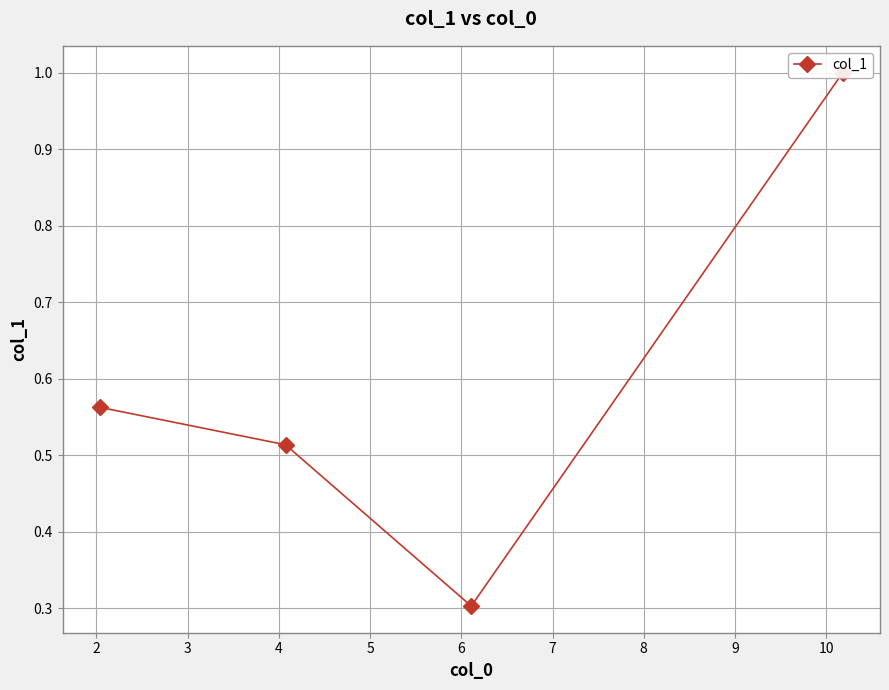

True or false: there are more than 2 points higher than both neighbors.

False